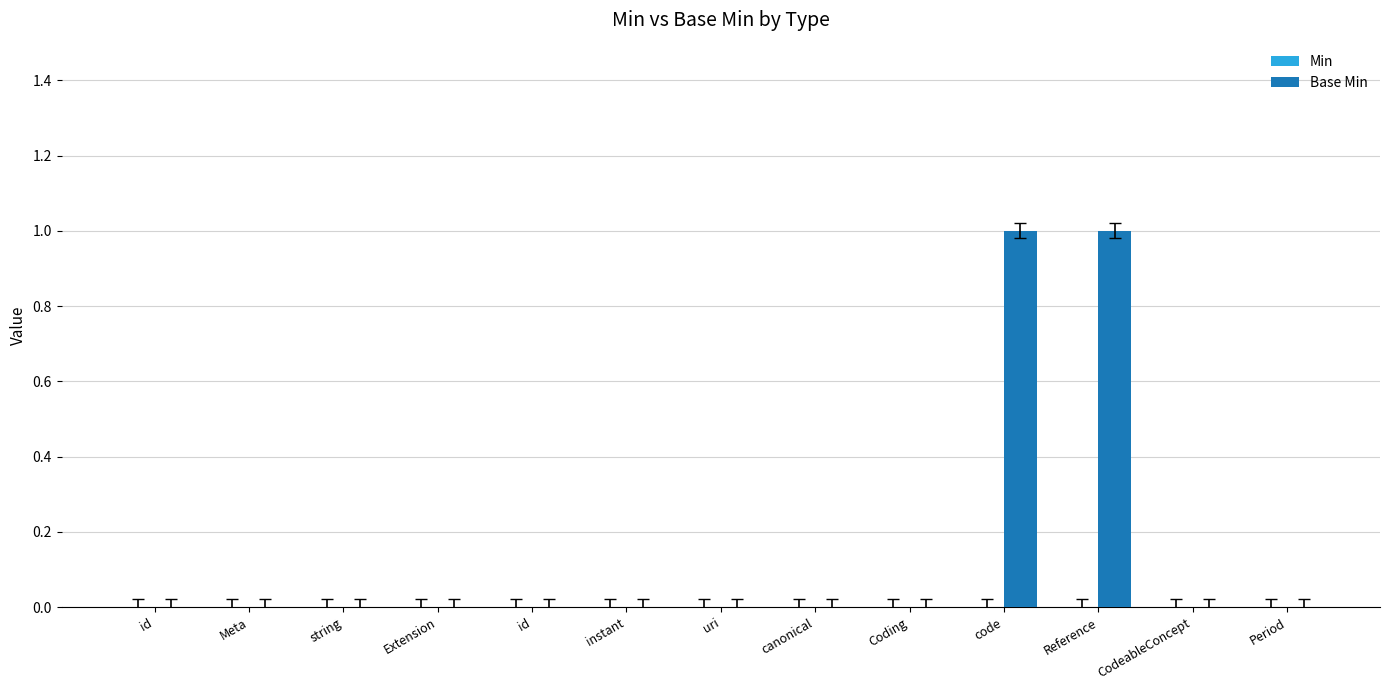

Count the number of categories in the chart.

13